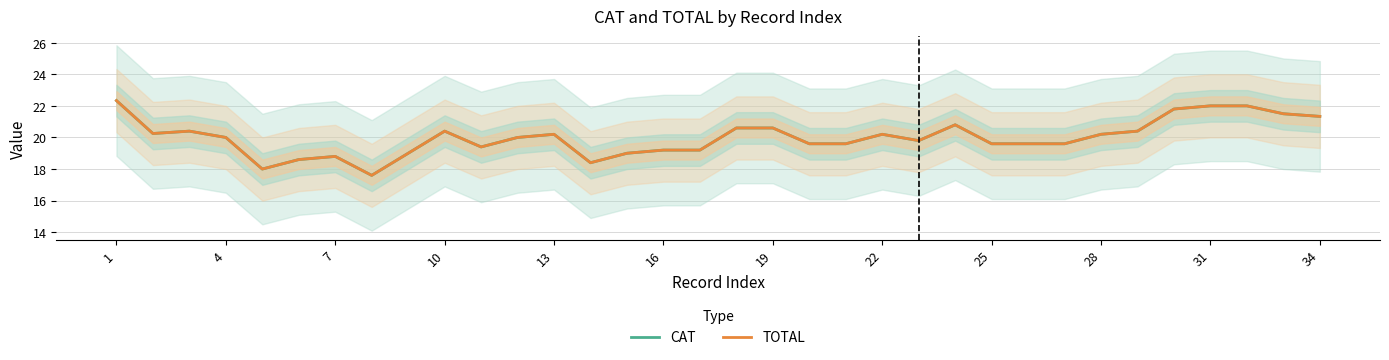

True or false: CAT has a value of 20.2 at 4.

True